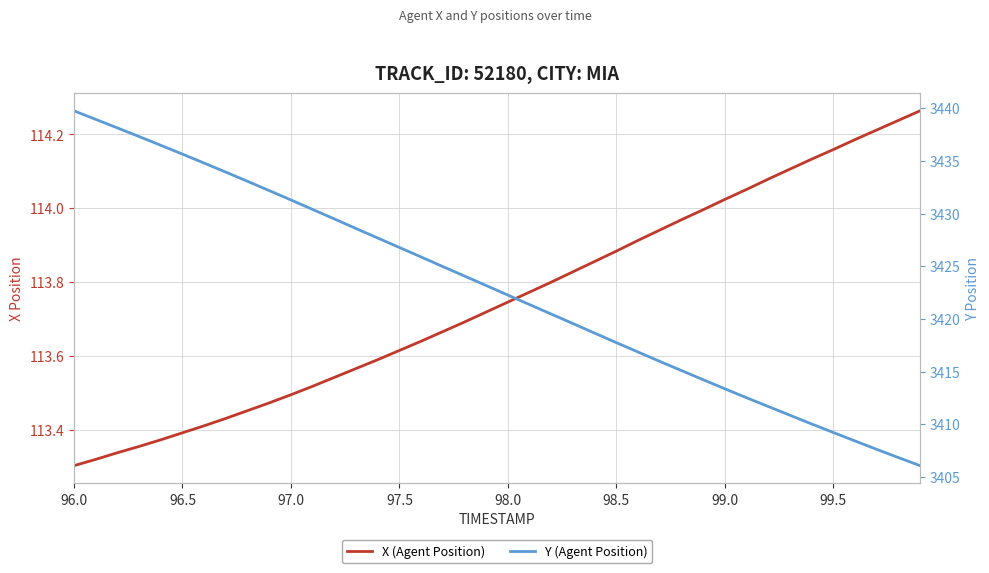

What are all the series names shown in the legend?

X (Agent Position), Y (Agent Position)